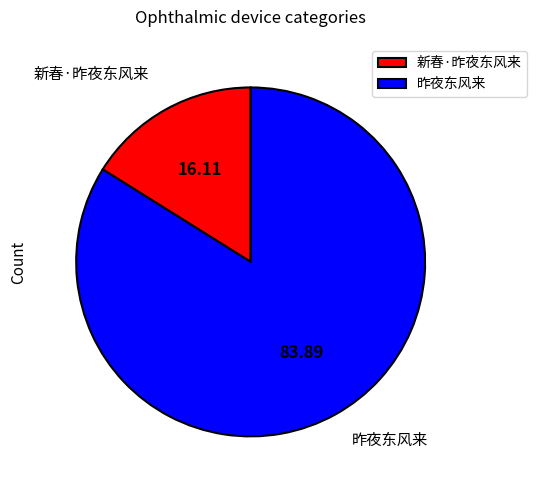

Which has a higher value, 新春·昨夜东风来 or 昨夜东风来?

昨夜东风来